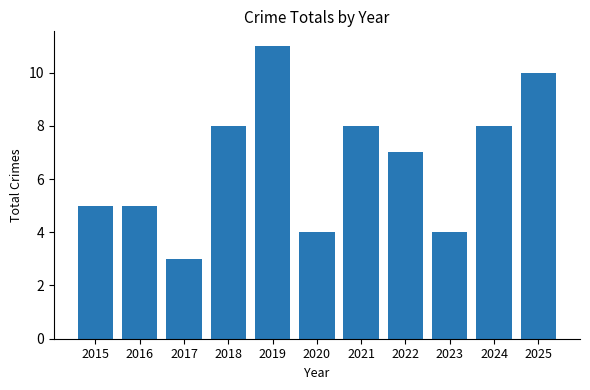

At which label is the value closest to 7?

2022